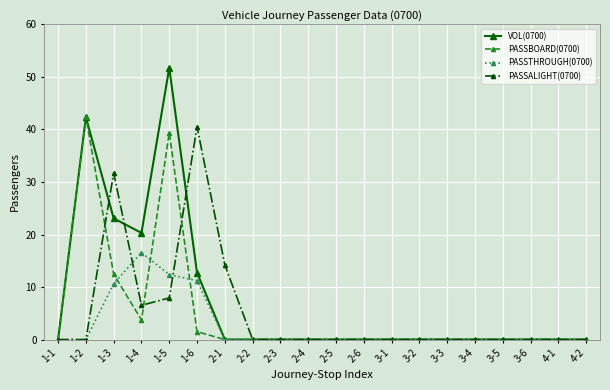

Where is the first local maximum for VOL(0700)?

1-2